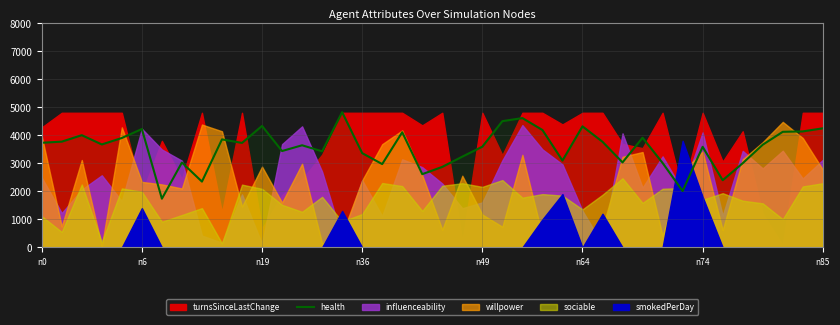

What is the lowest value of the health series?

1735.0